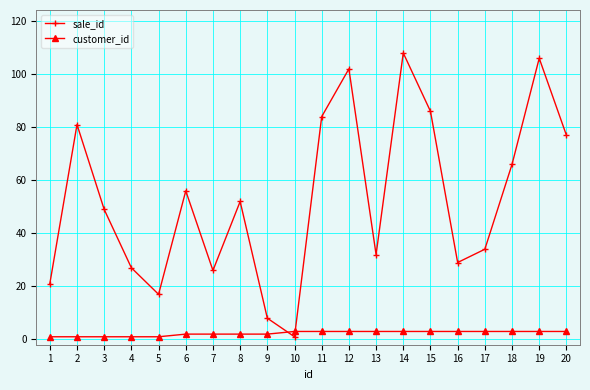

Is the value of customer_id at 6 greater than the value of sale_id at 2?

No